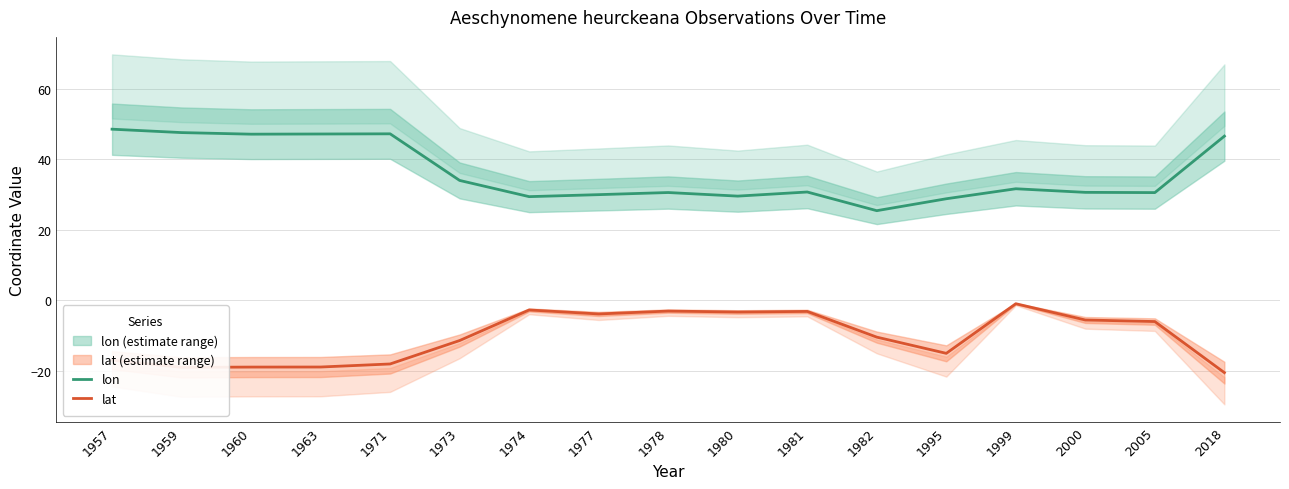

What is the average value of the lat series?

-10.5